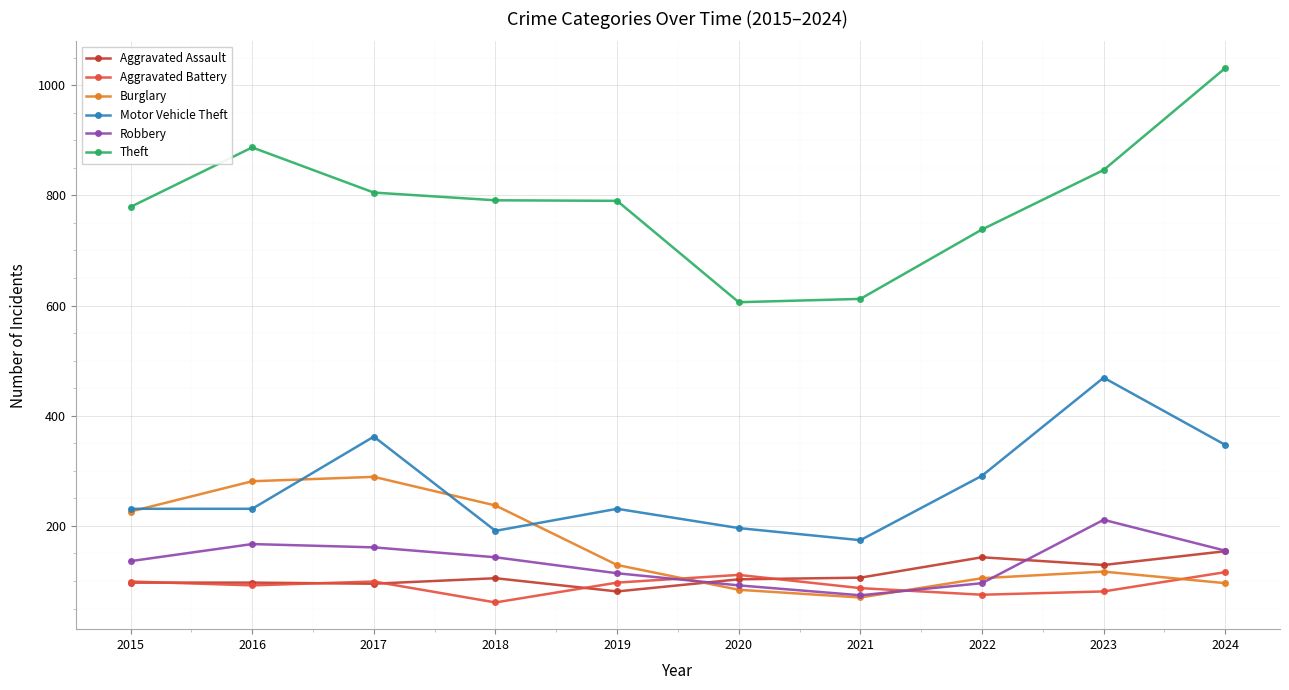

The value of Aggravated Assault at 2017 is 95. True or false?

True